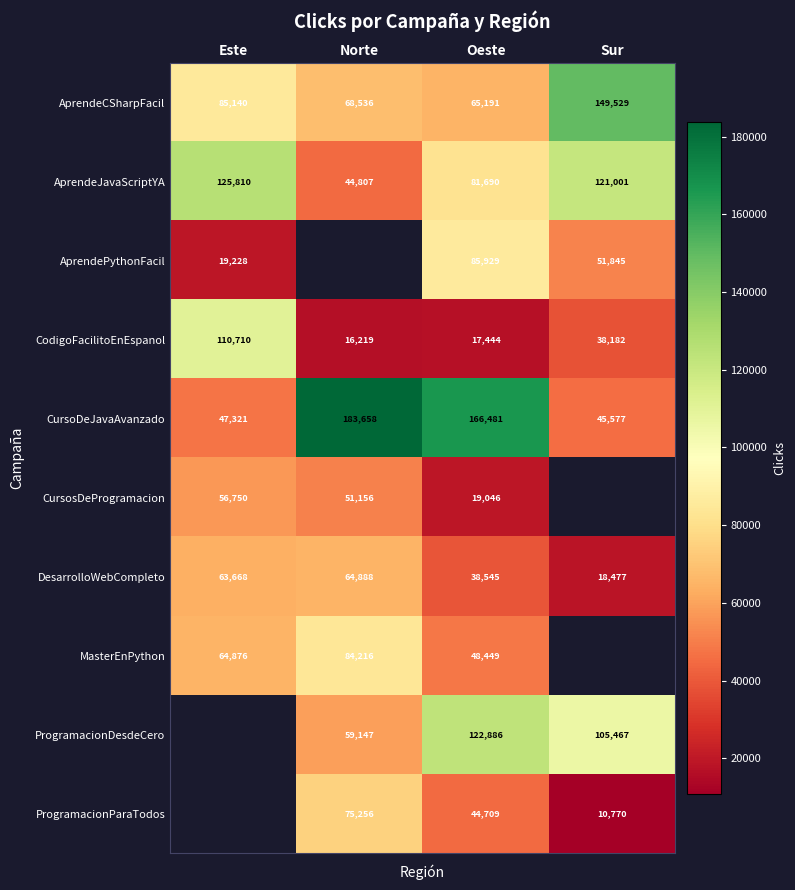

What is the sum of the CodigoFacilitoEnEspanol values at Norte and Este?

126929